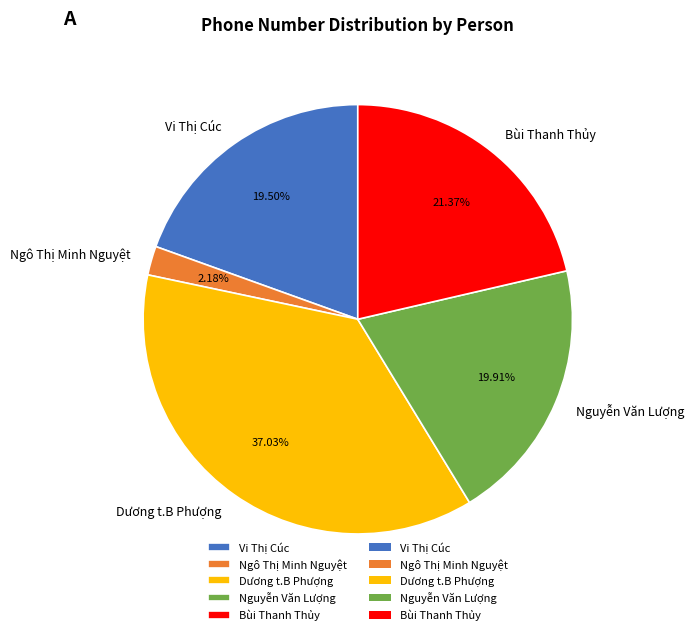

What is the smallest slice in the pie chart?

Ngô Thị Minh Nguyệt